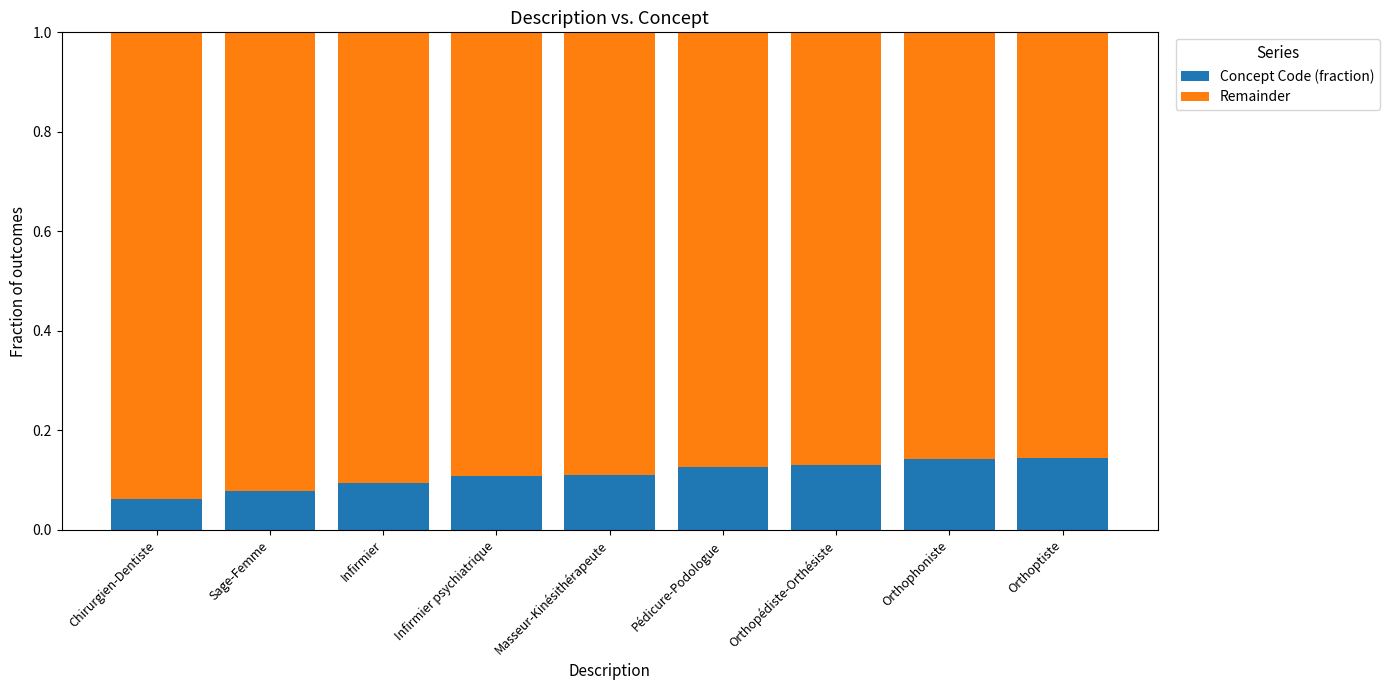

How many bars are there in total?

9